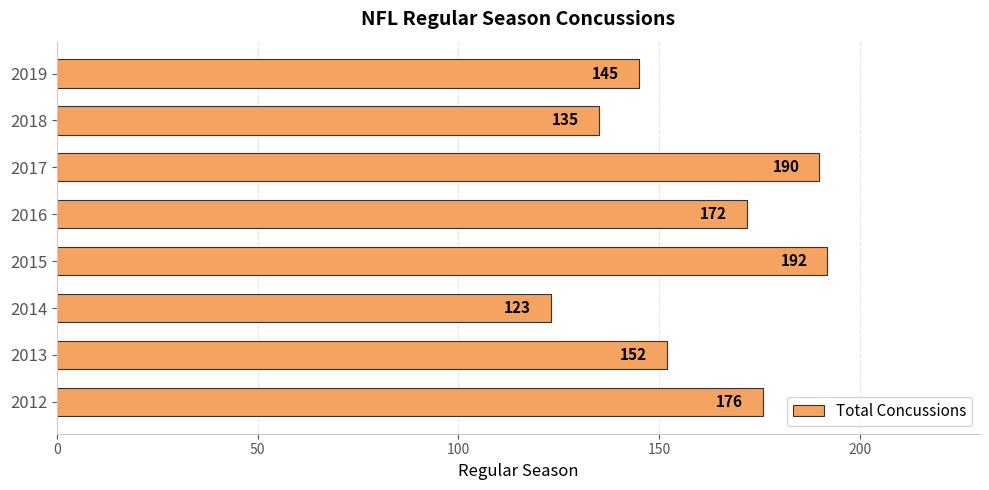

At which label is the value closest to 157?

2013